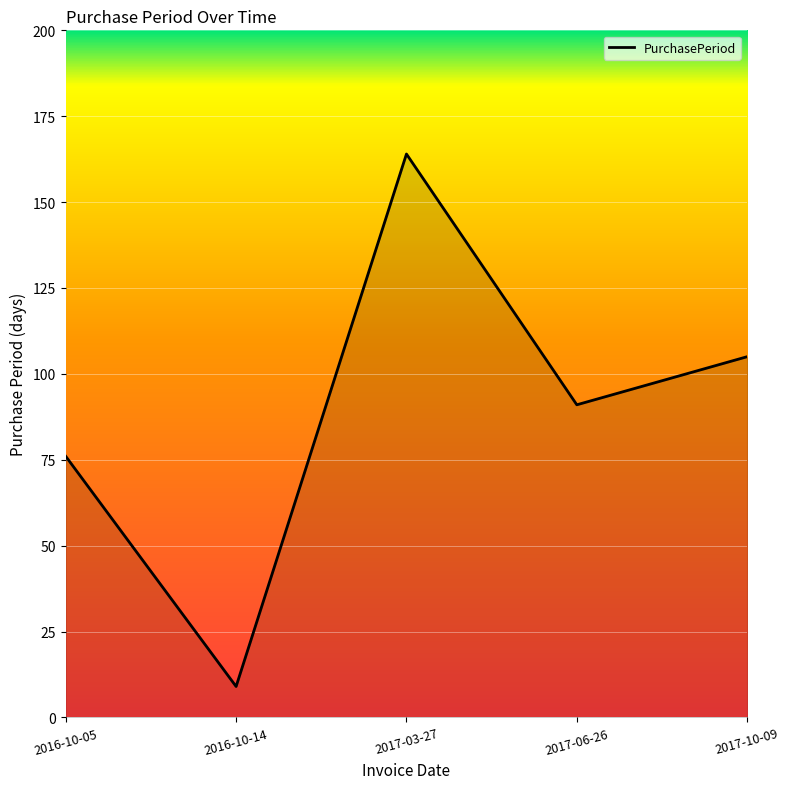

What is the sum of the values at 2016-10-14 and 2016-10-05?

85